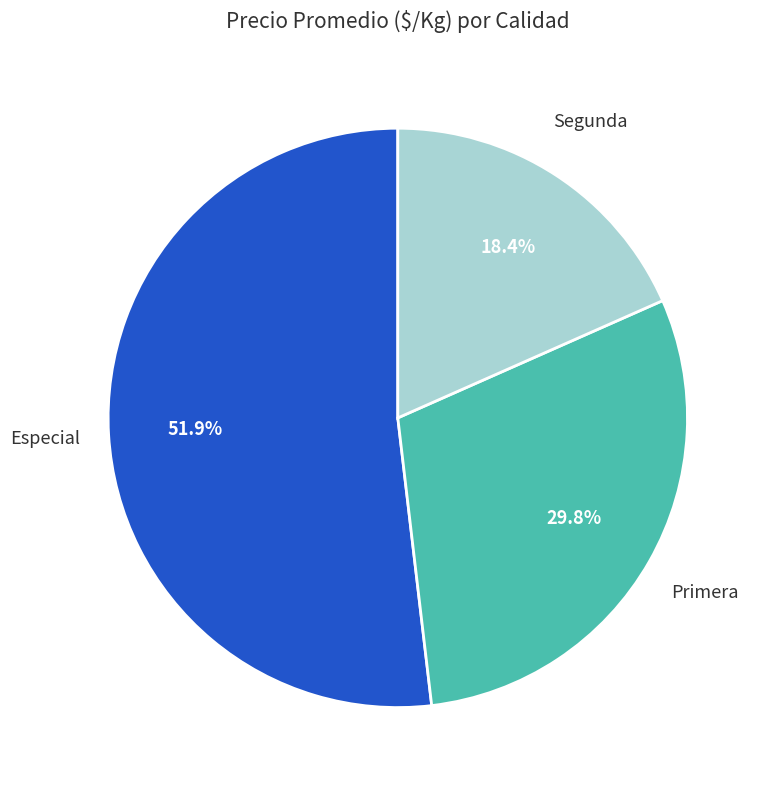

How many slices are in this pie chart?

3